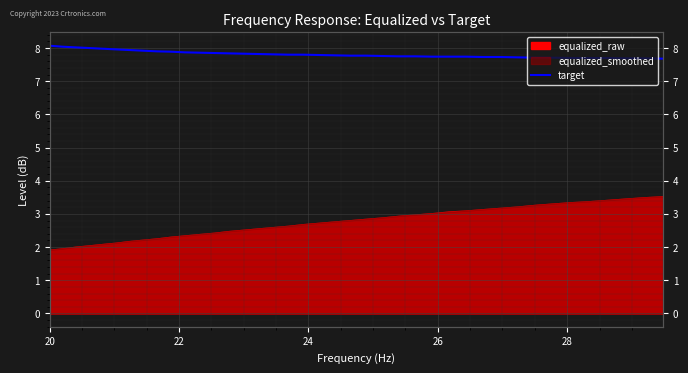

True or false: the data has more than 2 interior local peaks.

False